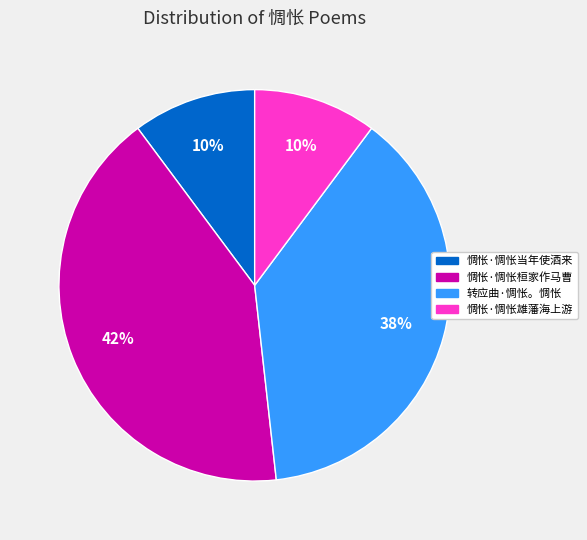

What is the ratio of the value at 惆怅·惆怅当年使酒来 to the value at 惆怅·惆怅雄藩海上游?

1.0